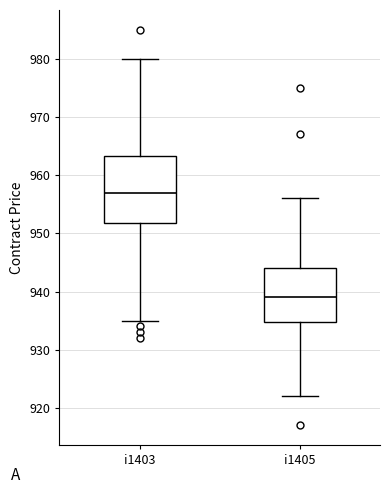

Reading left to right, read every box against the y-axis: the position of its median line, the range the box covers, and the ends of its whiskers. The values are not printed on the chart, so give them approximately, as read against the axis.

i1403: median 957, box 952 to 963, whiskers 935 to 980
i1405: median 939, box 935 to 944, whiskers 922 to 956